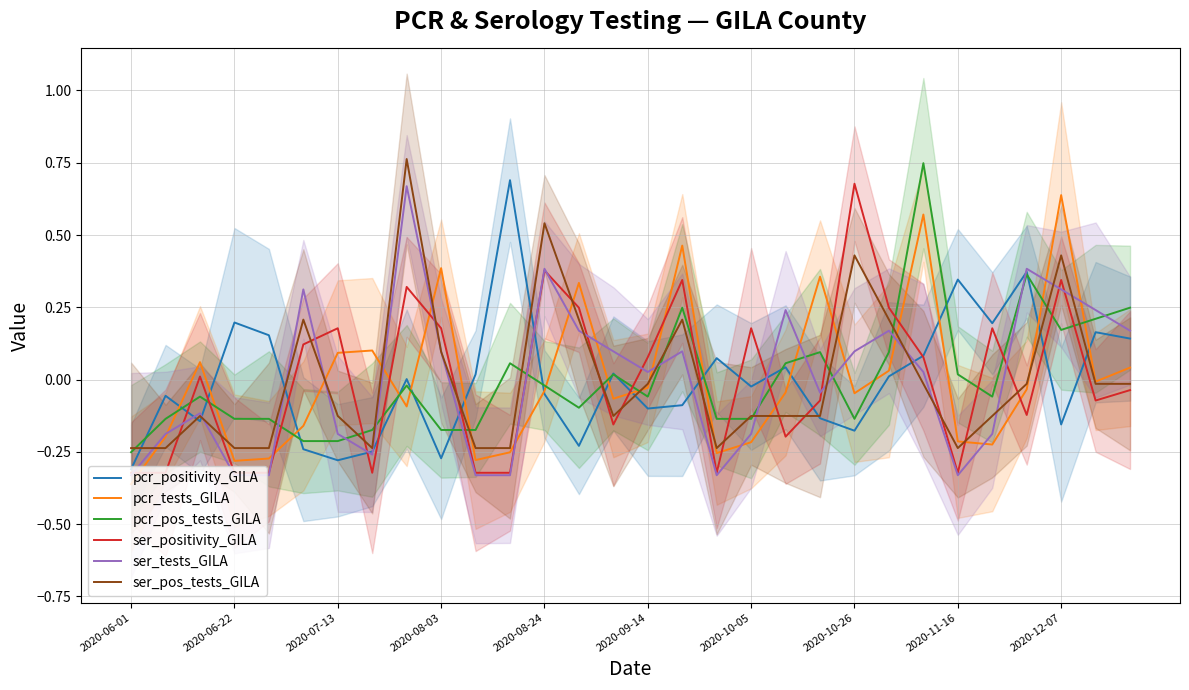

What is the highest value of the pcr_tests_GILA series?

0.6